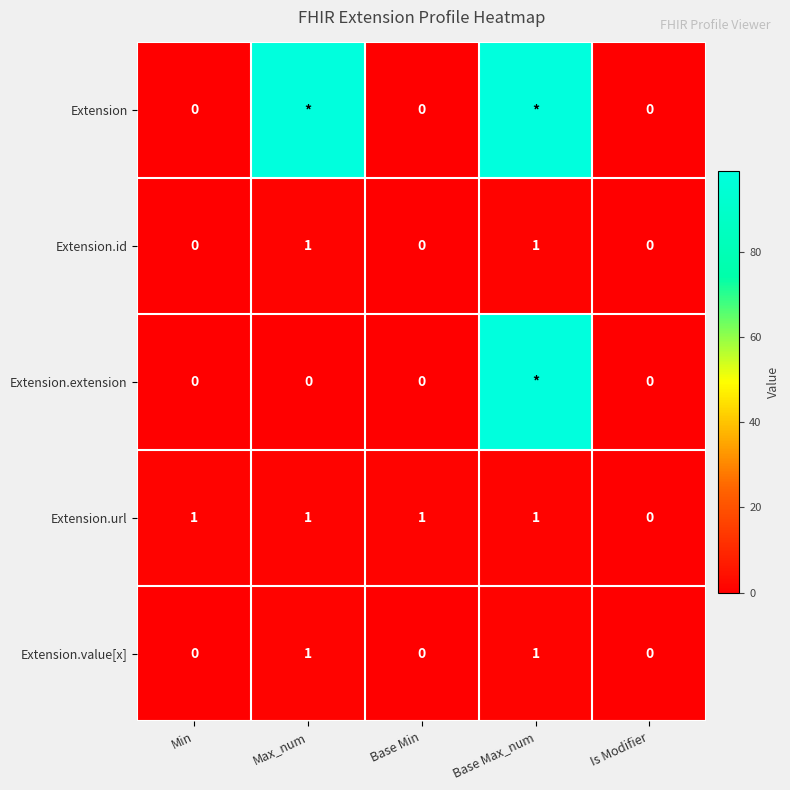

The Extension.value[x] series shows 1 at Is Modifier. True or false?

False